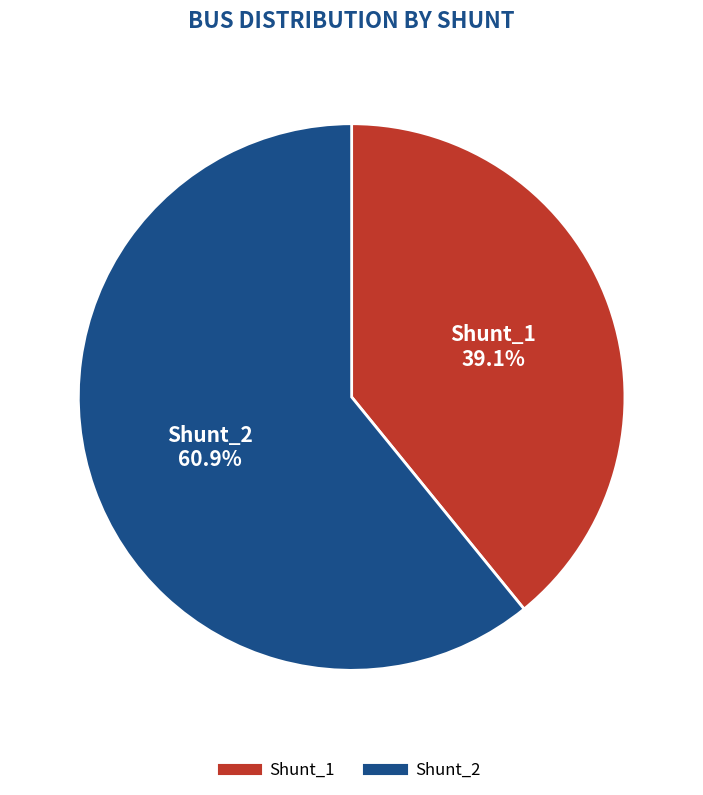

Which has a higher value, Shunt_1 or Shunt_2?

Shunt_2